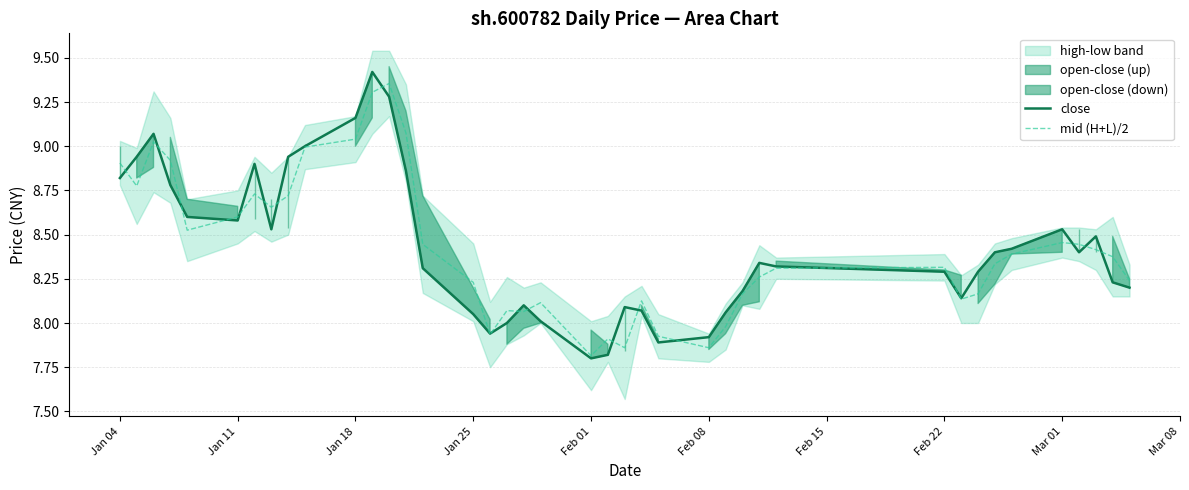

Is it true that close equals 3.5 at Jan 18?

False